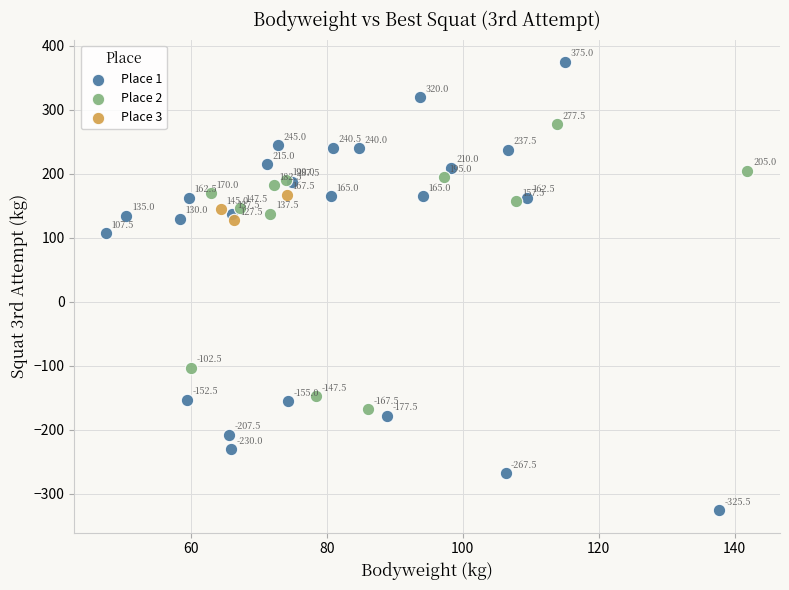

What are all the series names shown in the legend?

Place 1, Place 2, Place 3